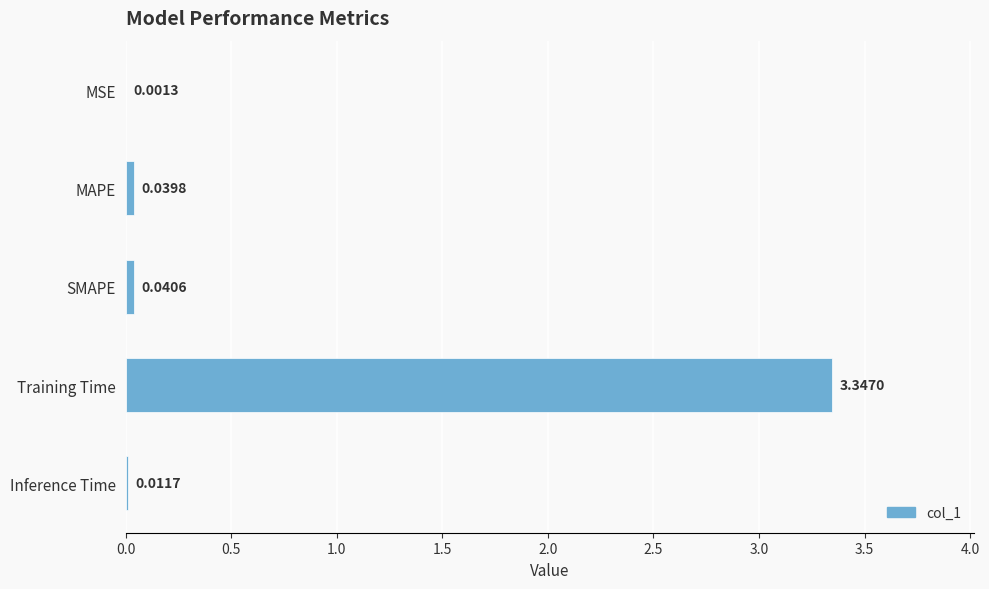

What is the sum of all values?

3.4